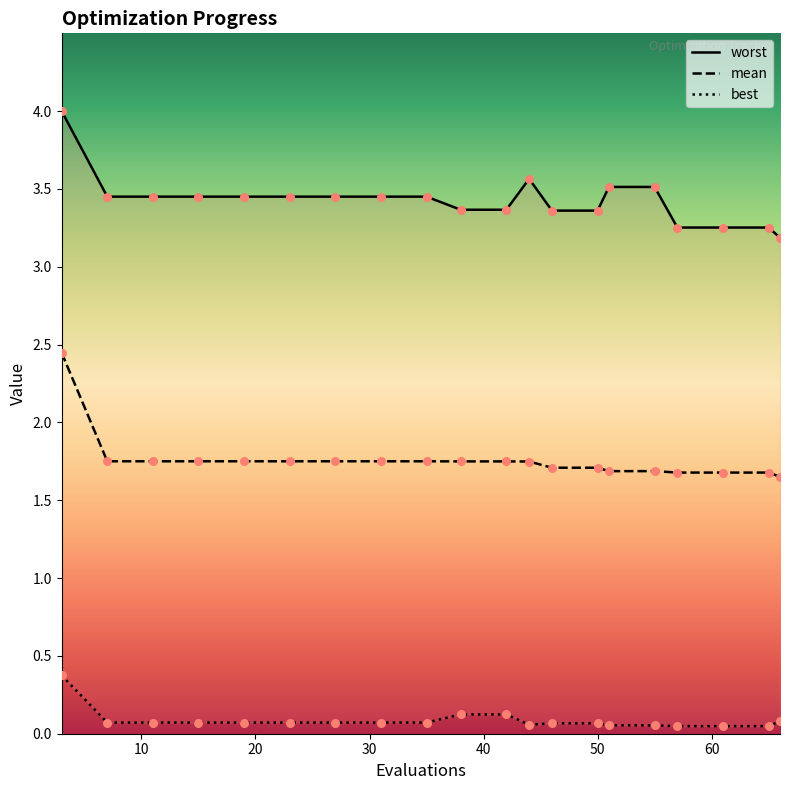

Is the value of mean at 38 greater than the value of best at 61?

Yes